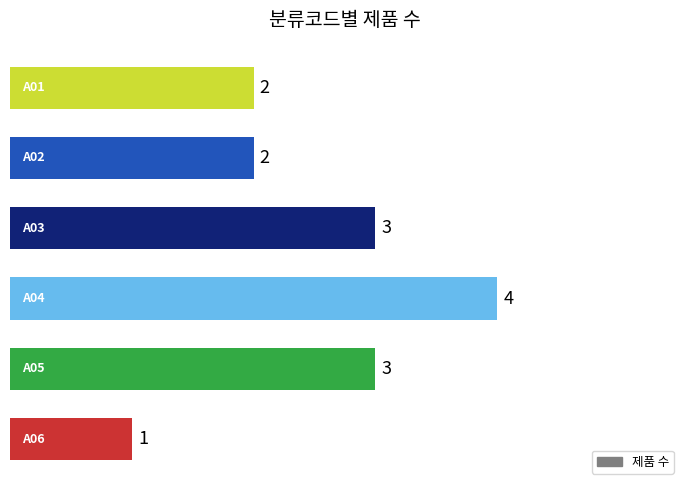

What is the maximum value shown in the chart?

4